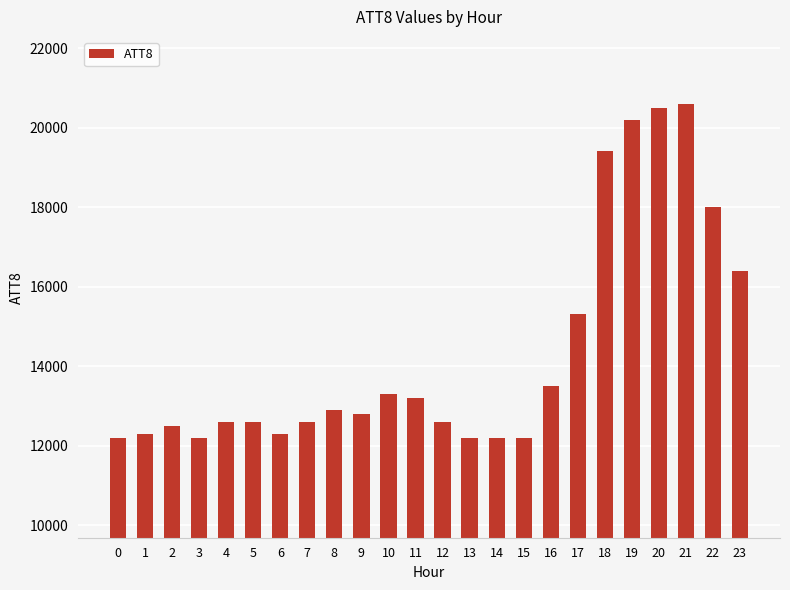

Reading right to left, what are all the values shown in this chart?

16400	18000	20600	20500	20200	19400	15300	13500	12200	12200	12200	12600	13200	13300	12800	12900	12600	12300	12600	12600	12200	12500	12300	12200